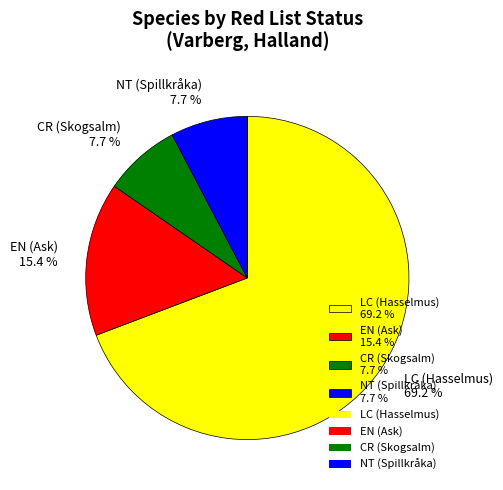

Does any single category account for the majority?

Yes